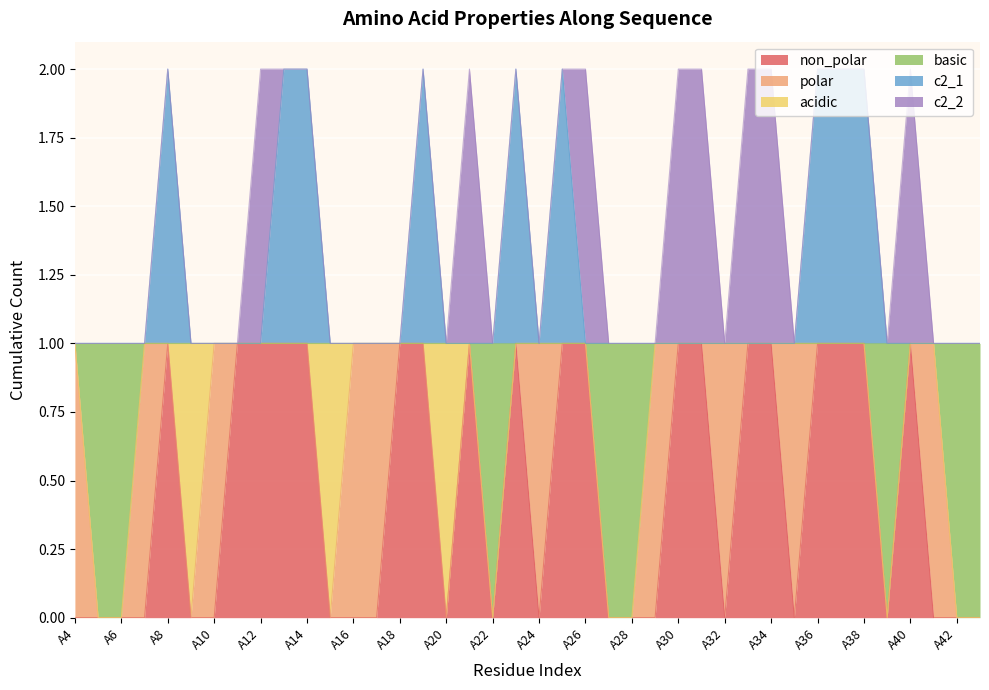

At which category does the chart reach its minimum across all series?

A4